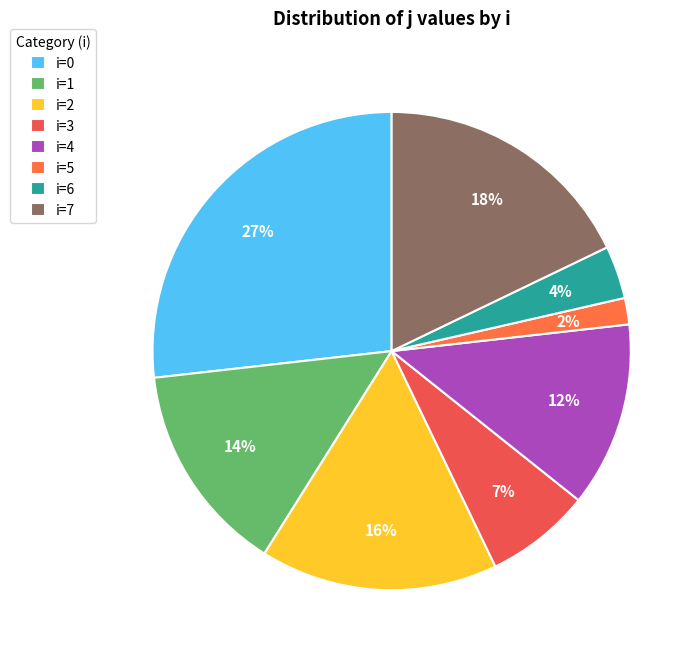

How many slices are in this pie chart?

8